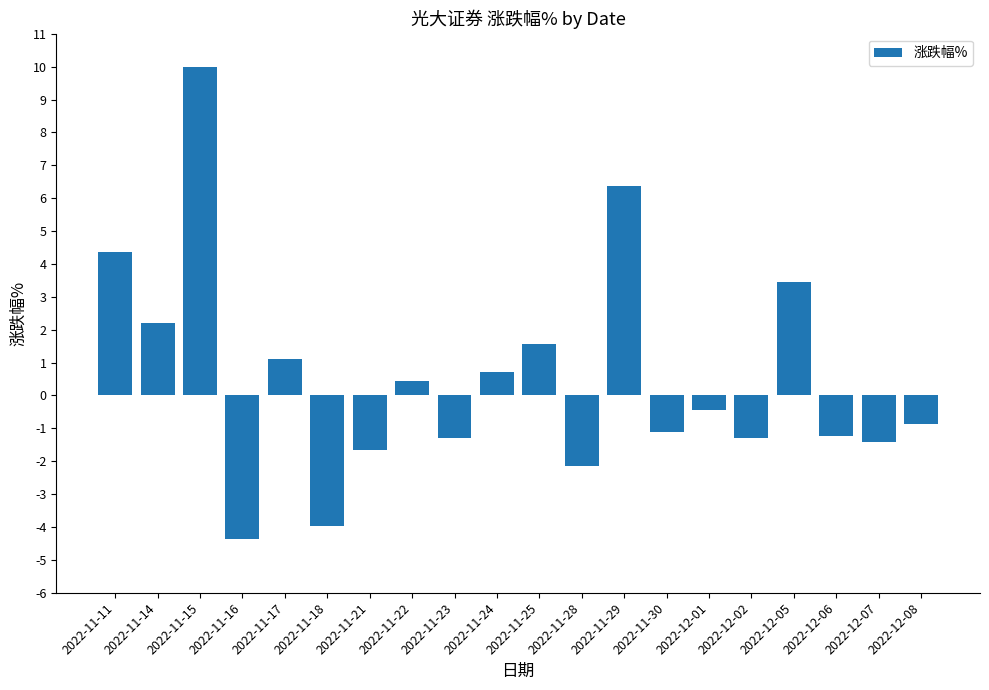

How many values are above zero?

9